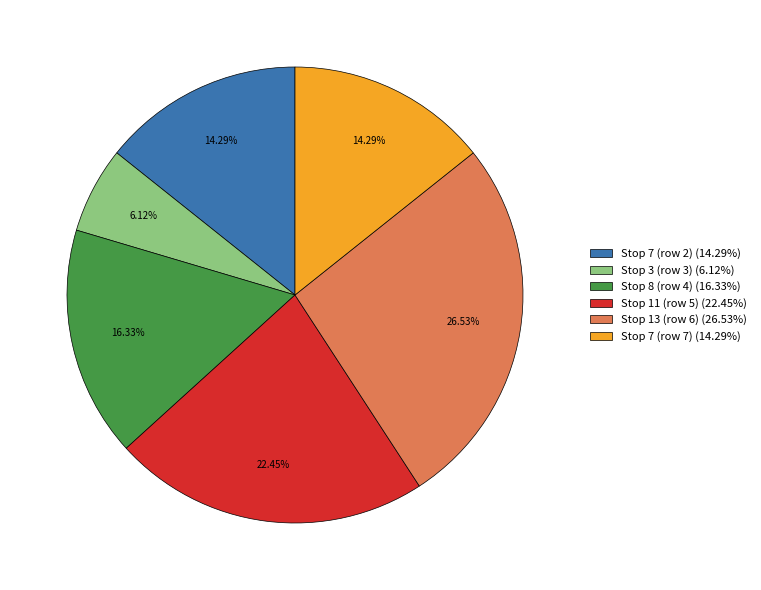

What is the largest slice in the pie chart?

Stop 13 (row 6) (26.53%)